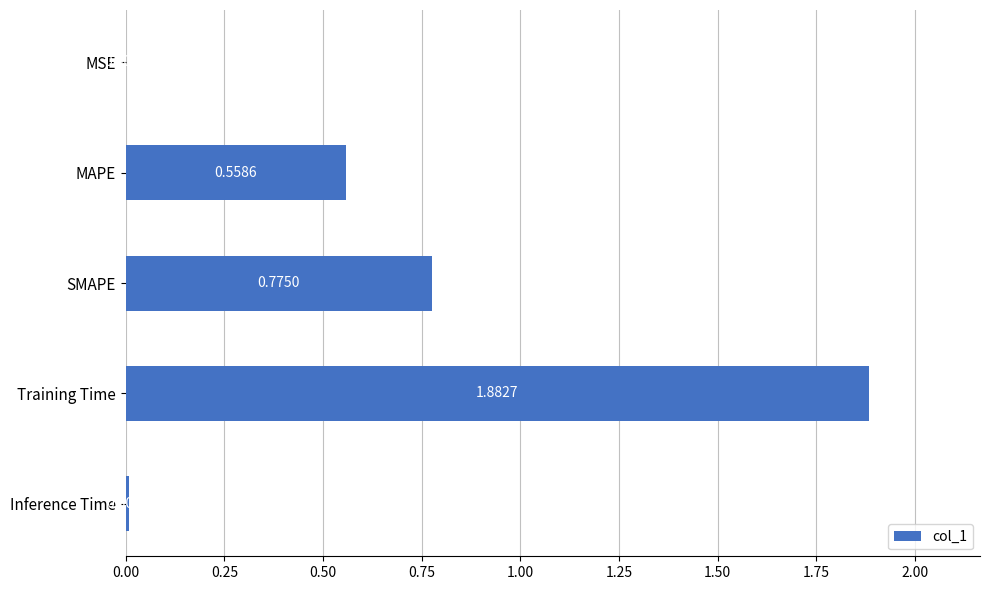

Which category has the highest value across all series?

Training Time